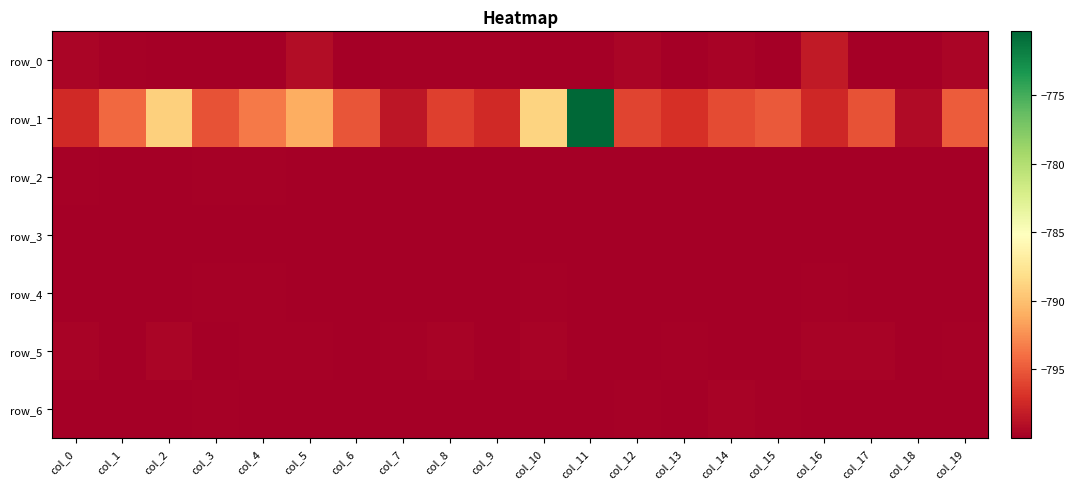

Which series has the largest range (max minus min)?

row_1